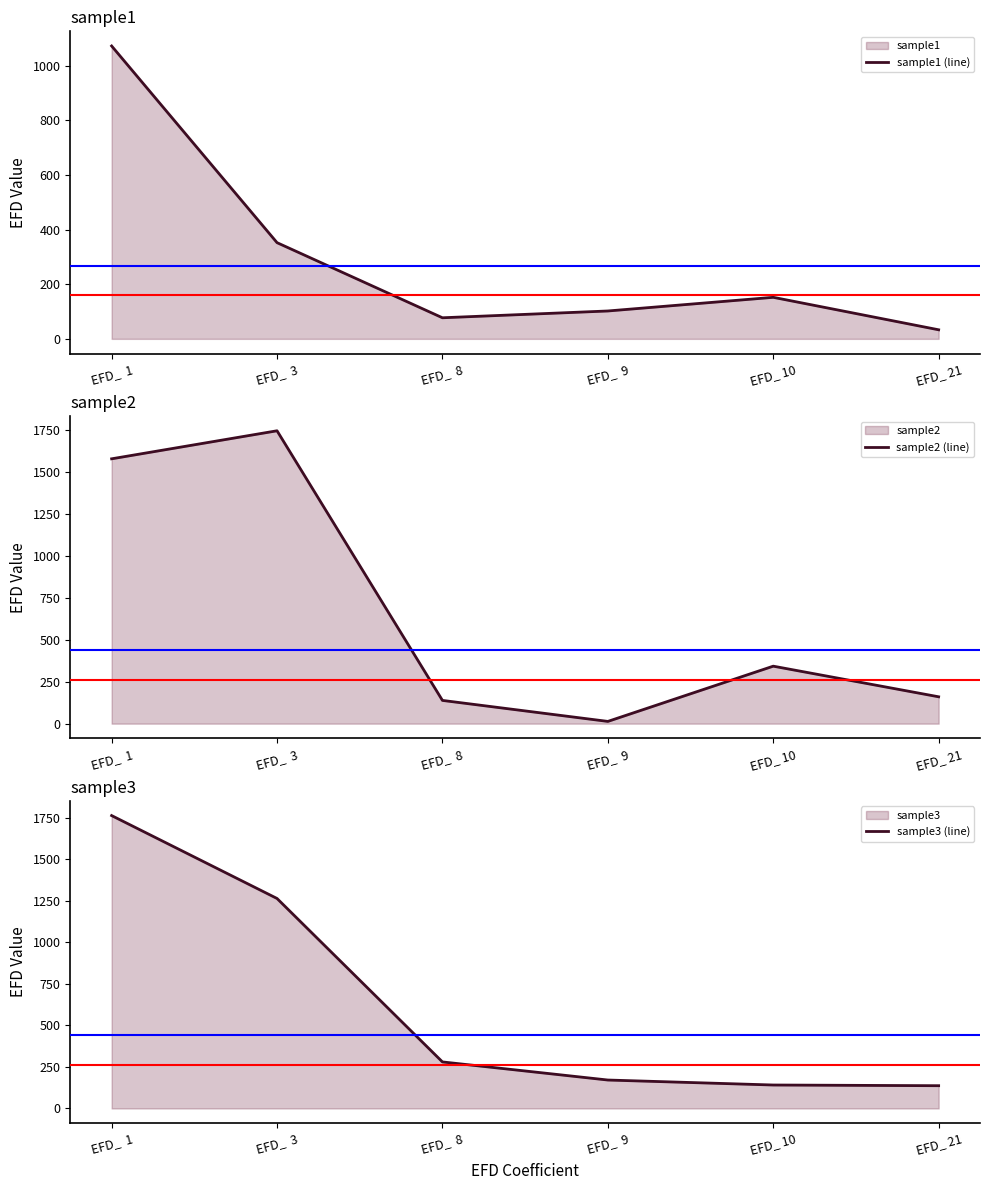

Where is sample1 (line) nearest to the value 552?

EFD_  3